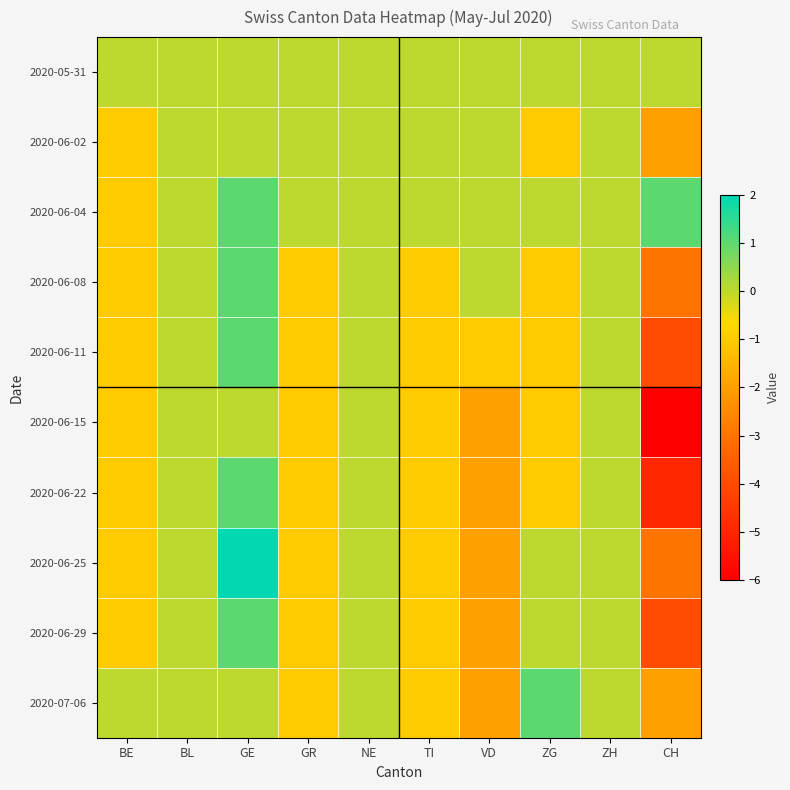

Between VD and CH, which series saw the biggest shift?

2020-06-15